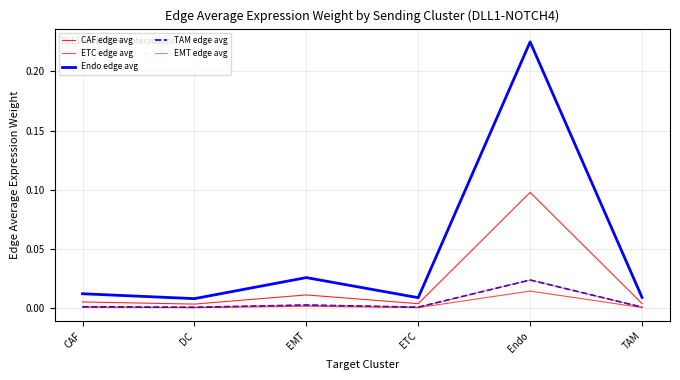

Reading right to left, list all the values displayed in this chart.

CAF edge avg: TAM=0.0	Endo=0.1	ETC=0.0	EMT=0.0	DC=0.0	CAF=0.0
ETC edge avg: TAM=0.0	Endo=0.0	ETC=0.0	EMT=0.0	DC=0.0	CAF=0.0
Endo edge avg: TAM=0.0	Endo=0.2	ETC=0.0	EMT=0.0	DC=0.0	CAF=0.0
TAM edge avg: TAM=0.0	Endo=0.0	ETC=0.0	EMT=0.0	DC=0.0	CAF=0.0
EMT edge avg: TAM=0.0	Endo=0.0	ETC=0.0	EMT=0.0	DC=0.0	CAF=0.0